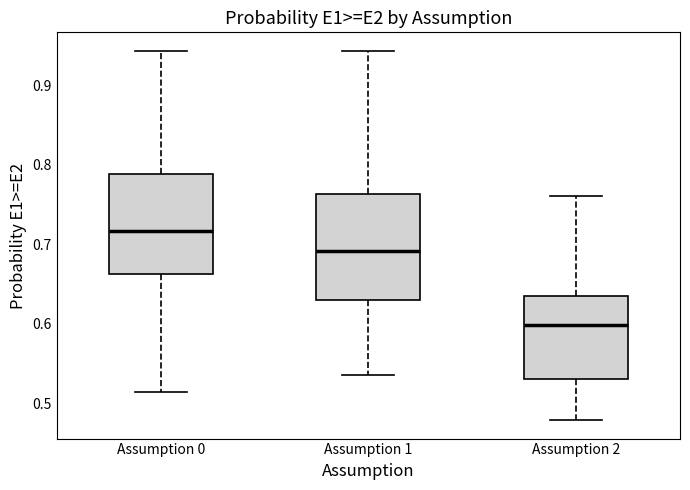

Reading left to right, read every box against the y-axis: the position of its median line, the range the box covers, and the ends of its whiskers. The values are not printed on the chart, so give them approximately, as read against the axis.

Assumption 0: median 0.72, box 0.66 to 0.79, whiskers 0.51 to 0.94
Assumption 1: median 0.69, box 0.63 to 0.76, whiskers 0.54 to 0.94
Assumption 2: median 0.60, box 0.53 to 0.63, whiskers 0.48 to 0.76